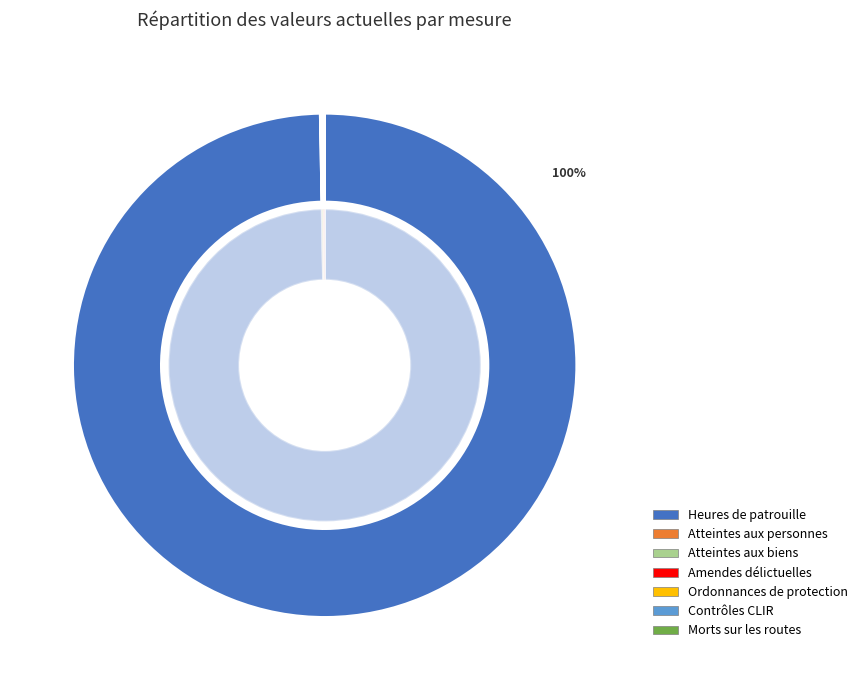

True or false: Atteintes aux personnes accounts for 9% of the total.

False